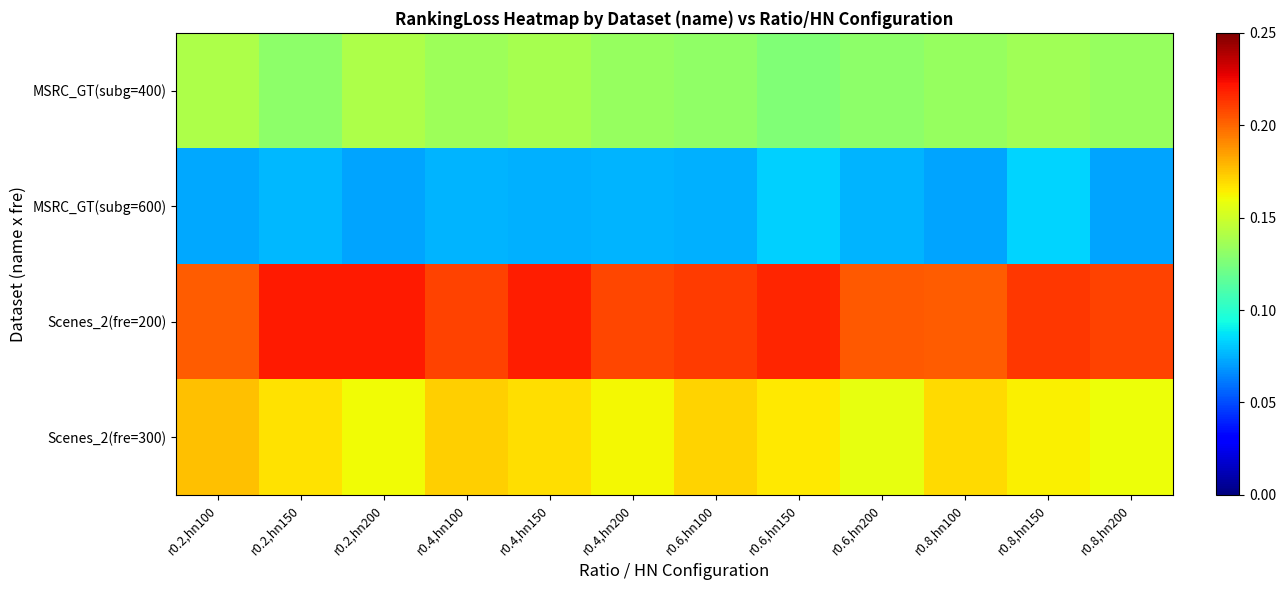

Which series has the largest total across all categories?

Scenes_2(fre=200)